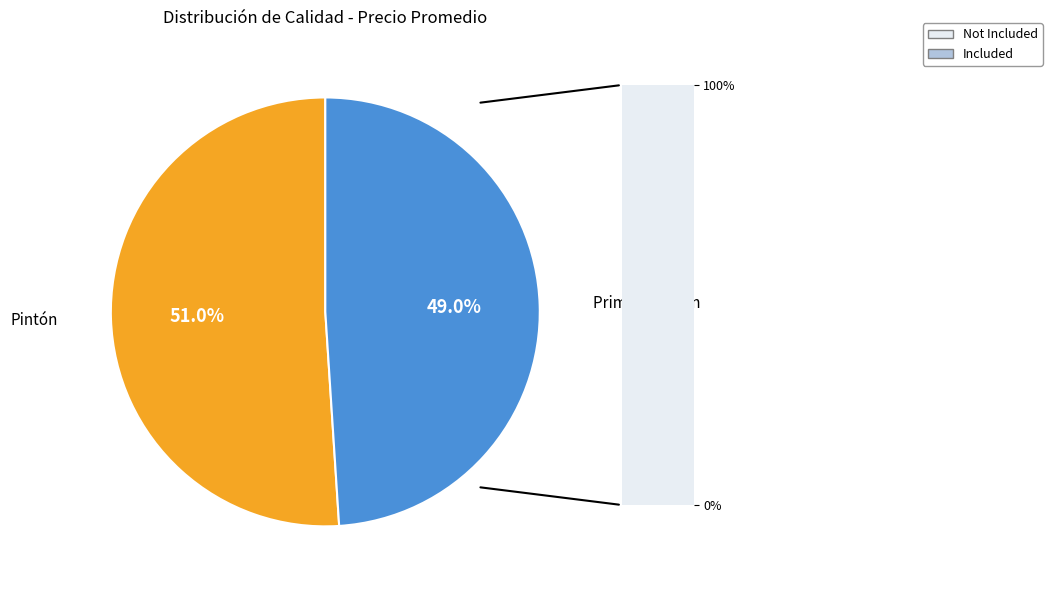

Which category has the smallest portion of the pie?

Primera Pintón